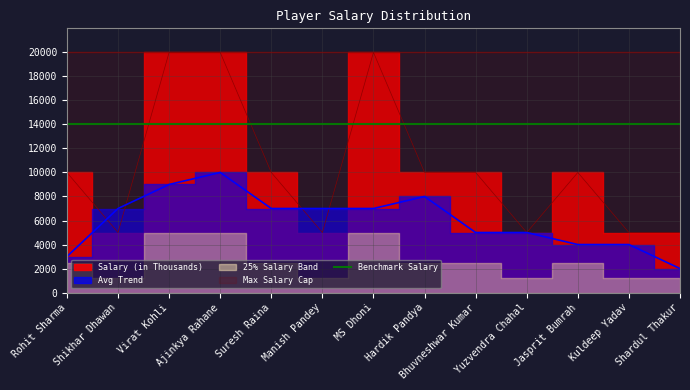

The value at MS Dhoni is 32374. True or false?

False